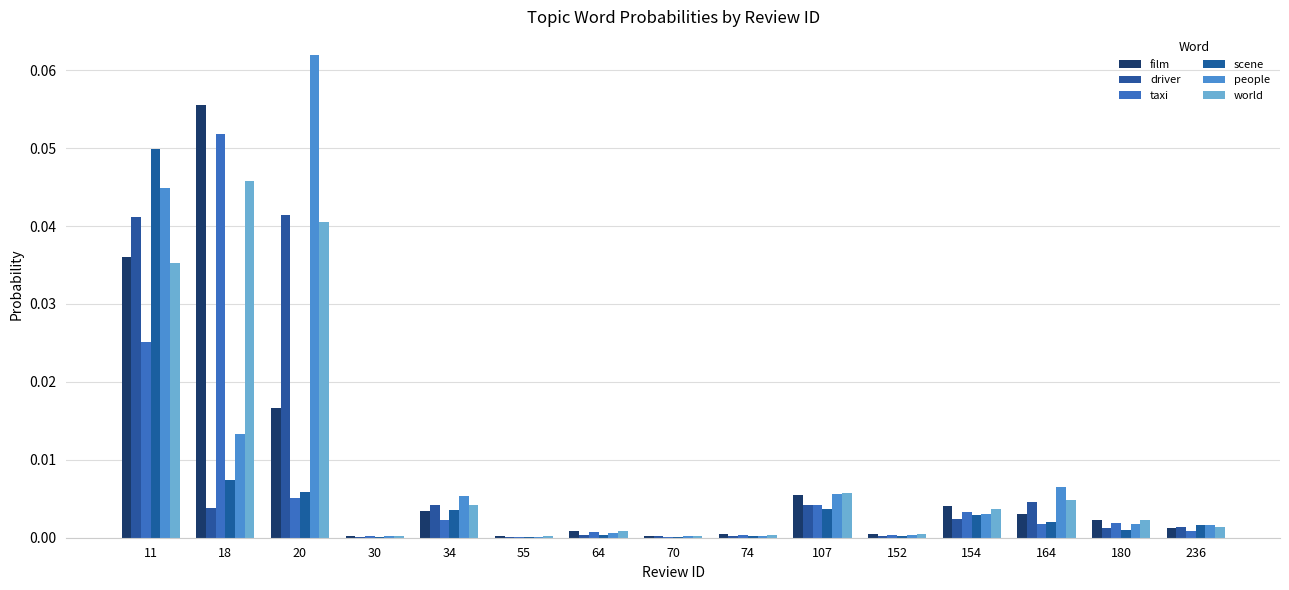

Which category has the highest value across all series?

20